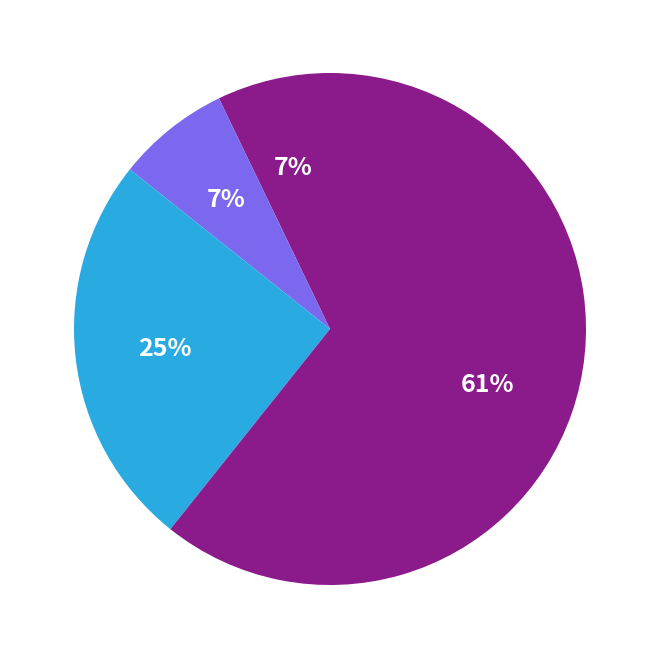

Count the number of slices in the pie.

4